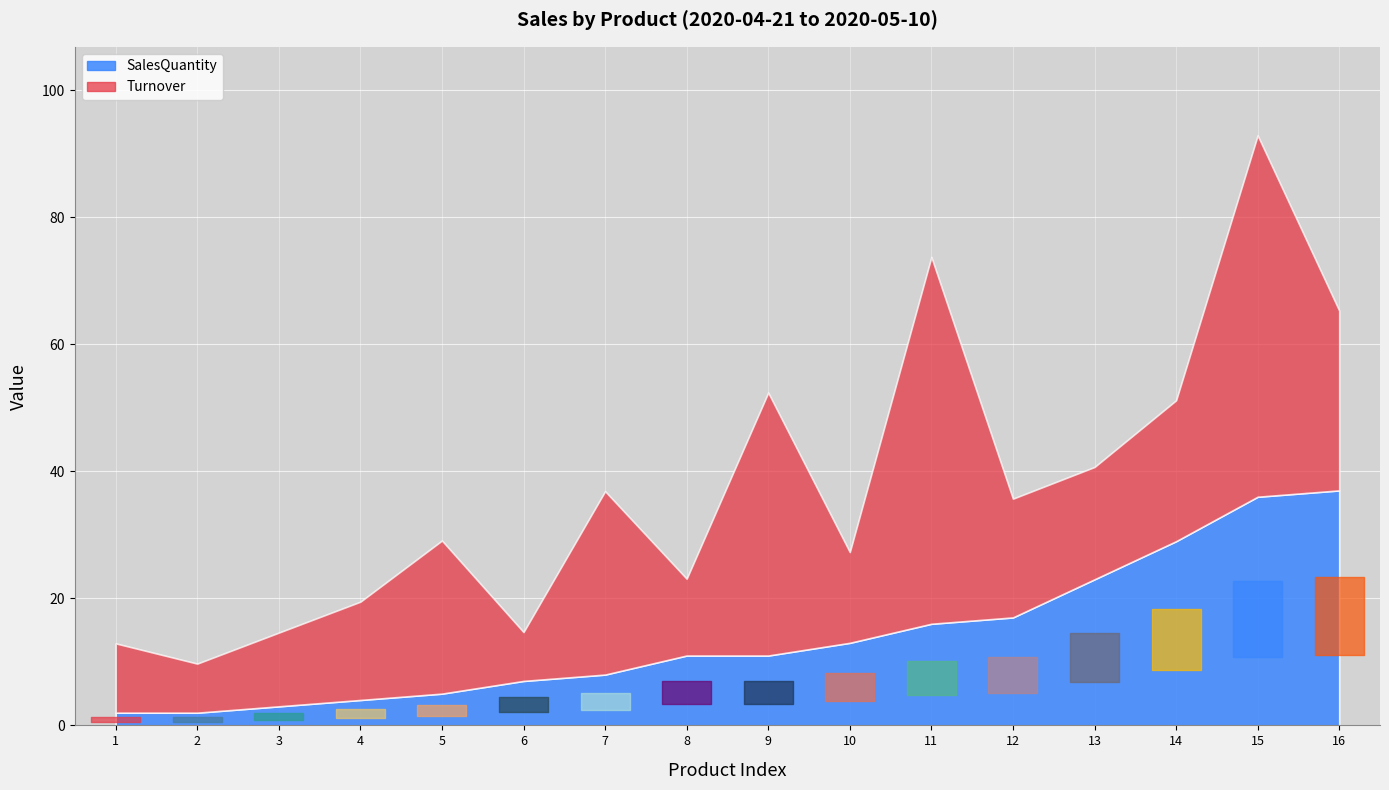

The value of SalesQuantity at Selpak is 16.2. True or false?

False